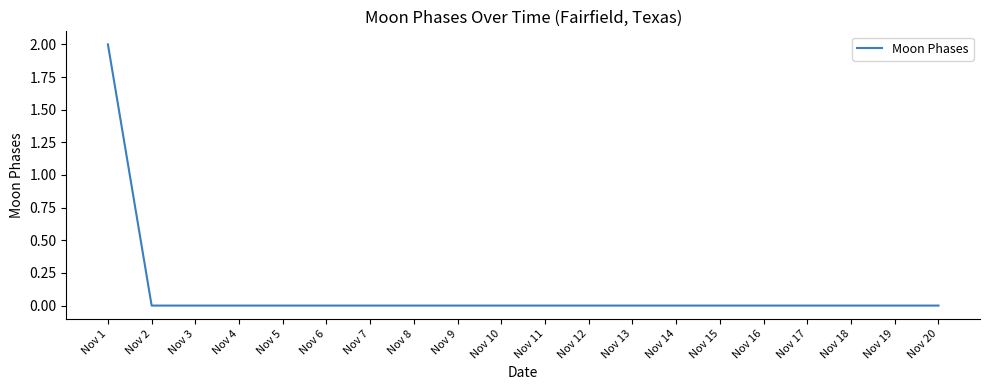

Is it true that the value at Nov 18 is -1?

False